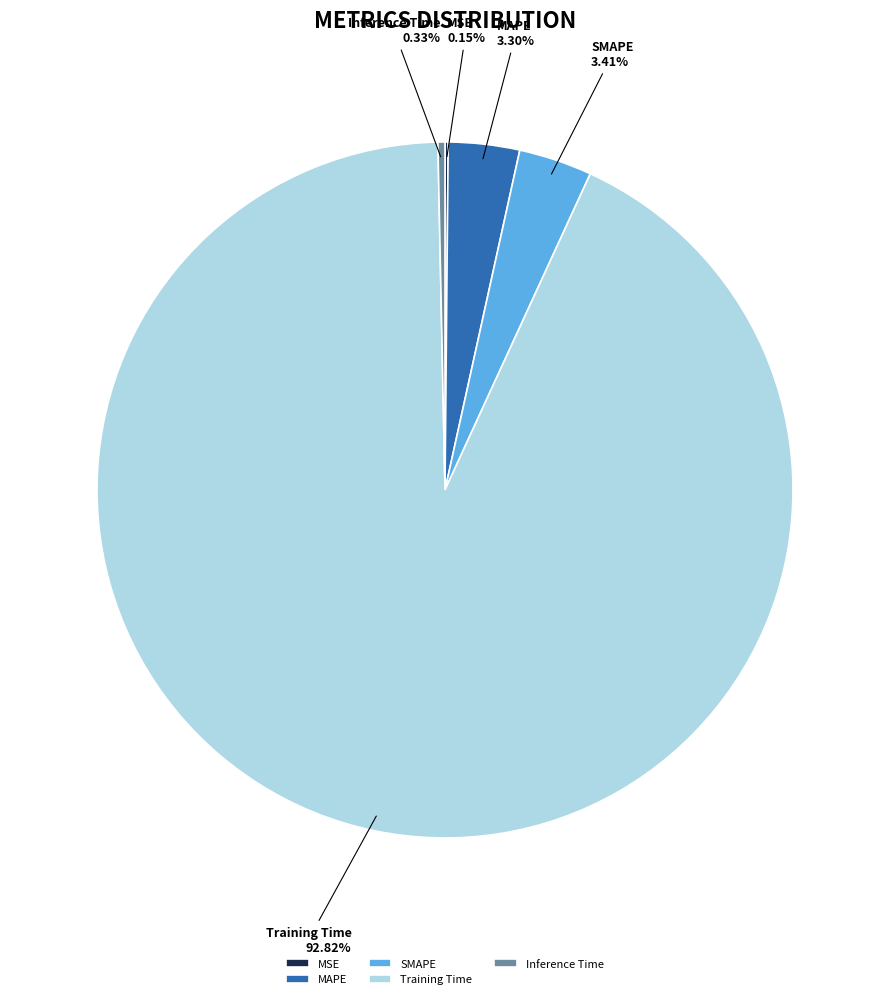

Which category has the biggest portion of the pie?

Training Time